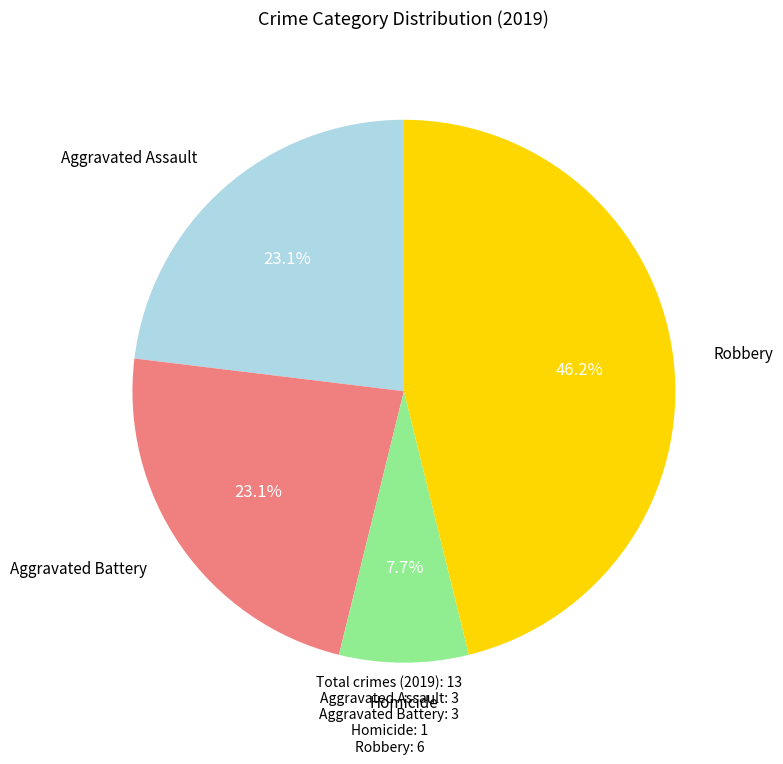

What percentage is the Aggravated Battery slice, to the nearest percent?

23%